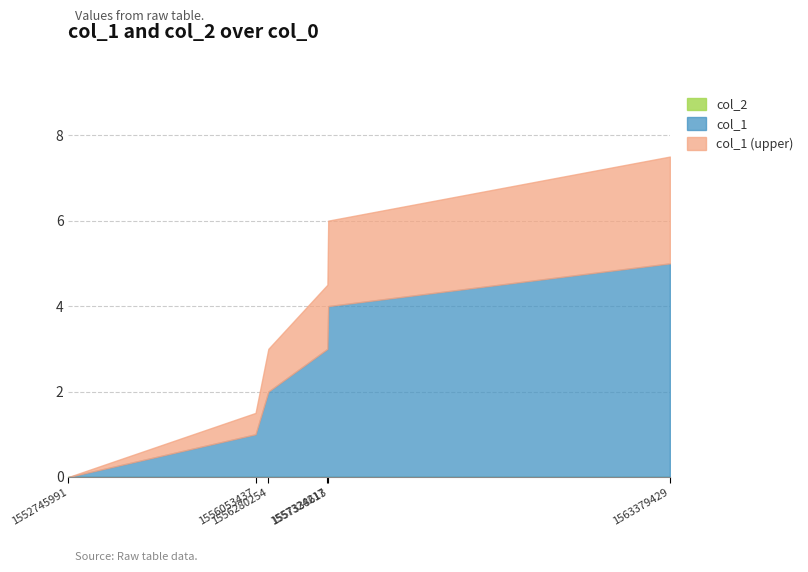

Reading left to right, what are all the values shown in this chart?

col_1: 0	1	2	3	4	5
col_2: 0	0	0	0	0	0